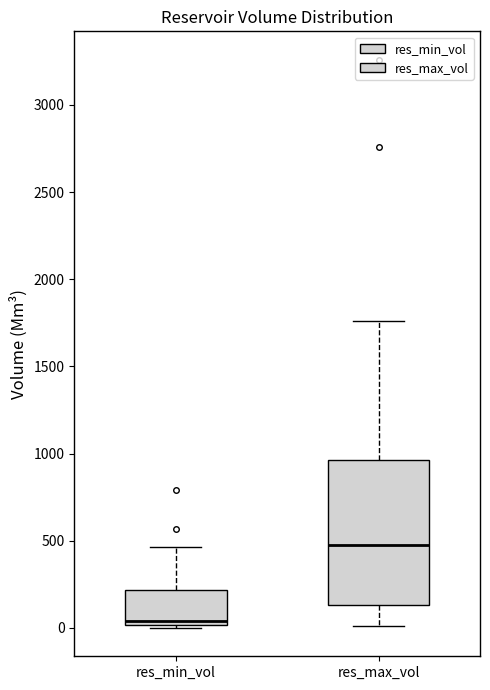

Where is the lower edge of the box for res_max_vol on the y-axis? The values are not printed on the chart, so give them approximately, as read against the axis.

150